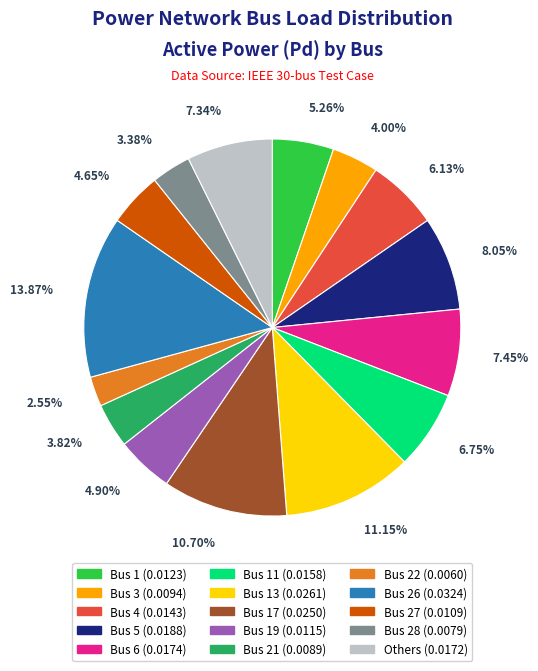

Do Bus 17 (0.0250) and Bus 27 (0.0109) together represent more than half of the pie?

No